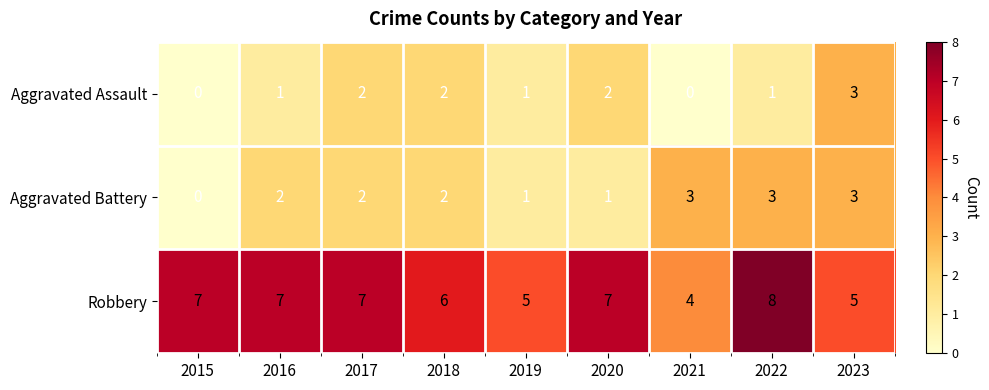

At 2016, list the series in order from largest to smallest.

Robbery, Aggravated Battery, Aggravated Assault